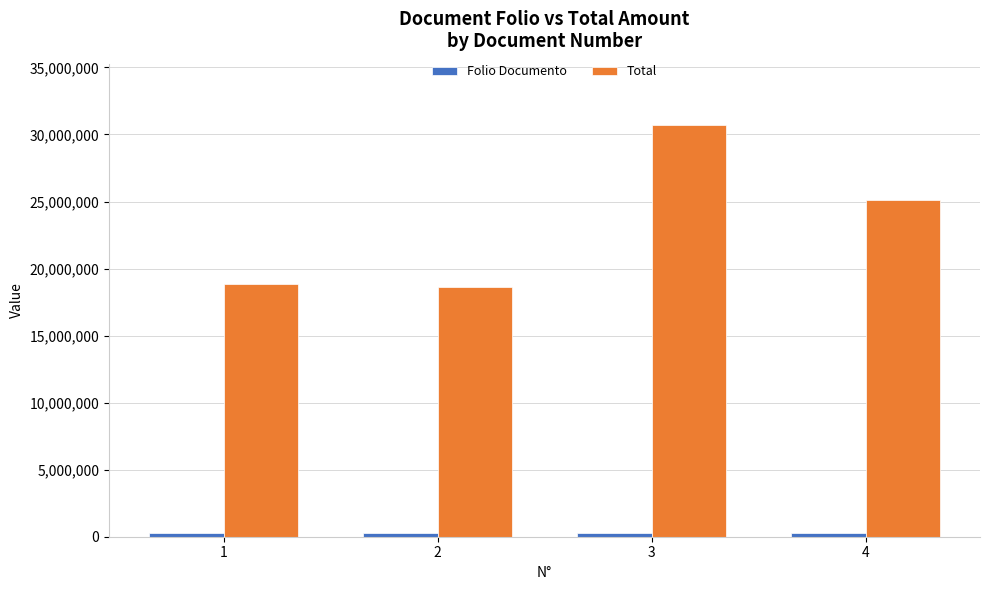

What is the difference between the Total values at 4 and 3?

5569677